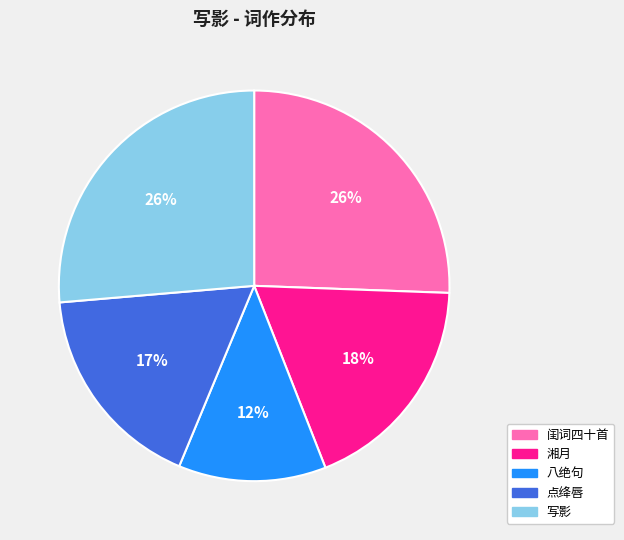

To the nearest percent, what is the average slice percentage?

20%